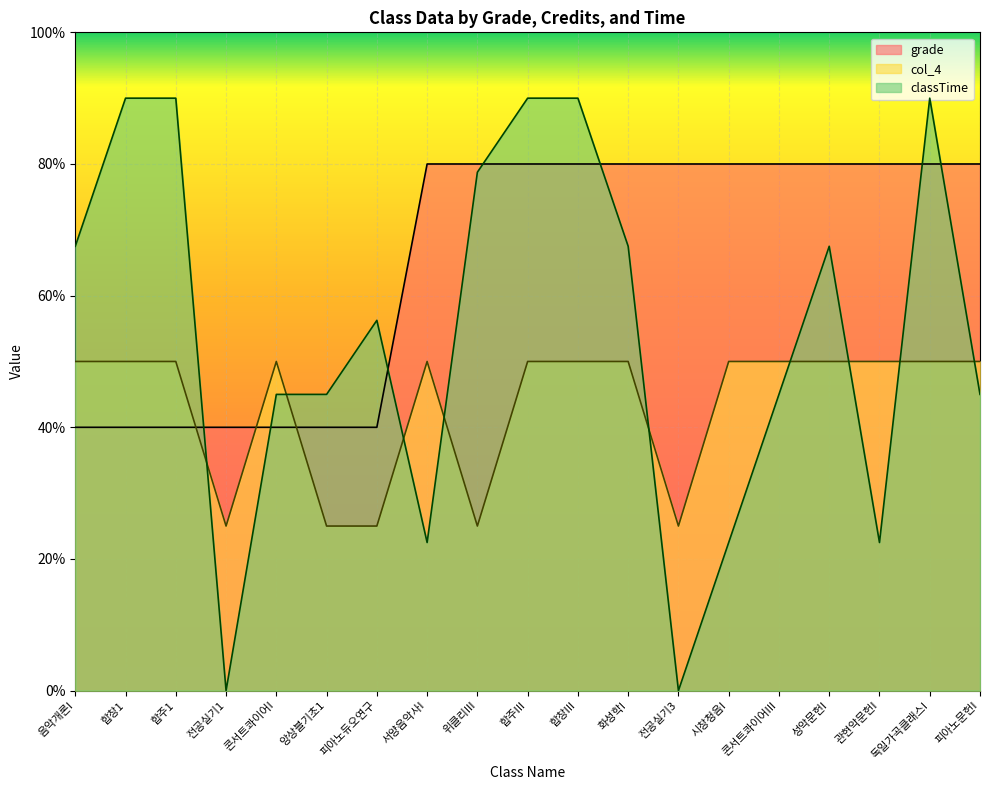

At how many categories does at least one series exceed 6?

15